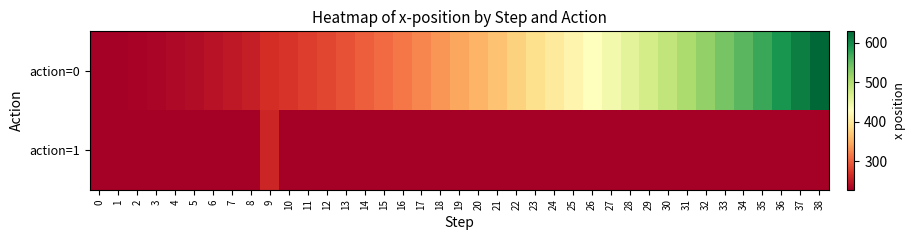

Between 2 and 20, which series saw the biggest shift?

action=0